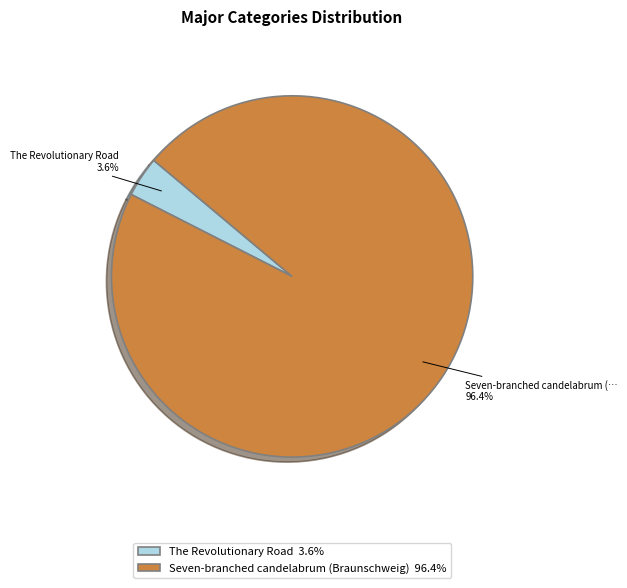

Is there a majority slice in this chart?

Yes